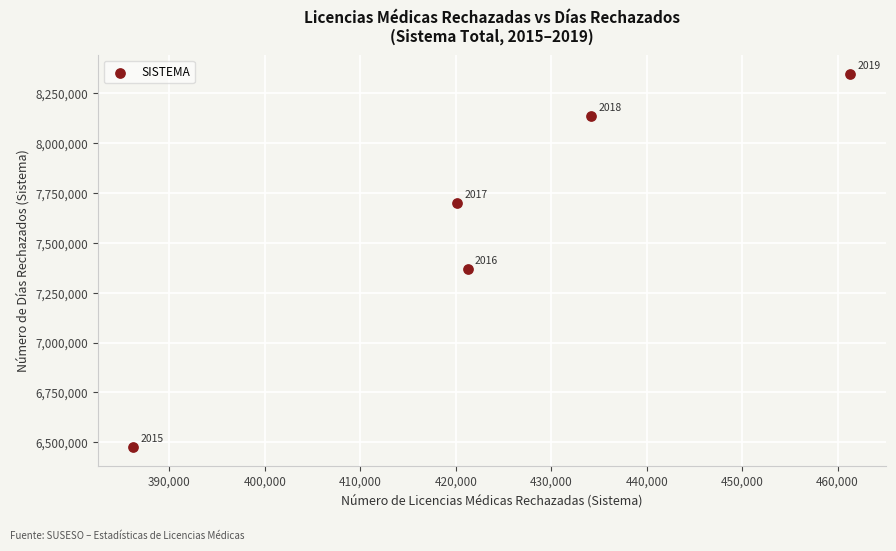

What is the average X value?

424641